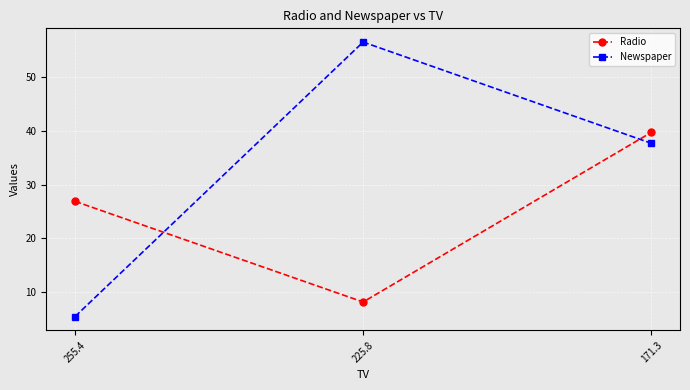

Which category has the lowest value across all series?

255.4